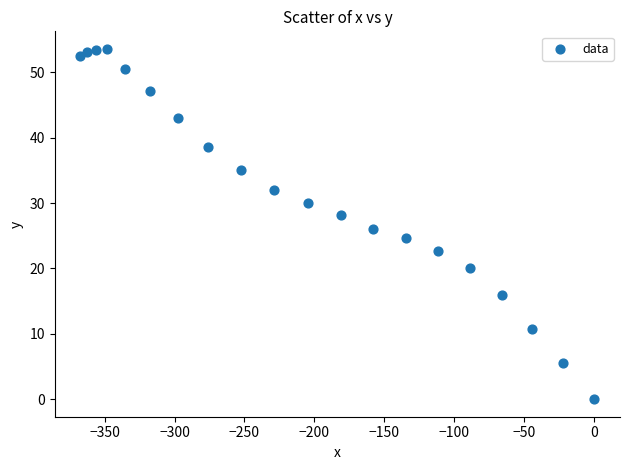

What is the range of Y values (max minus min)?

53.6